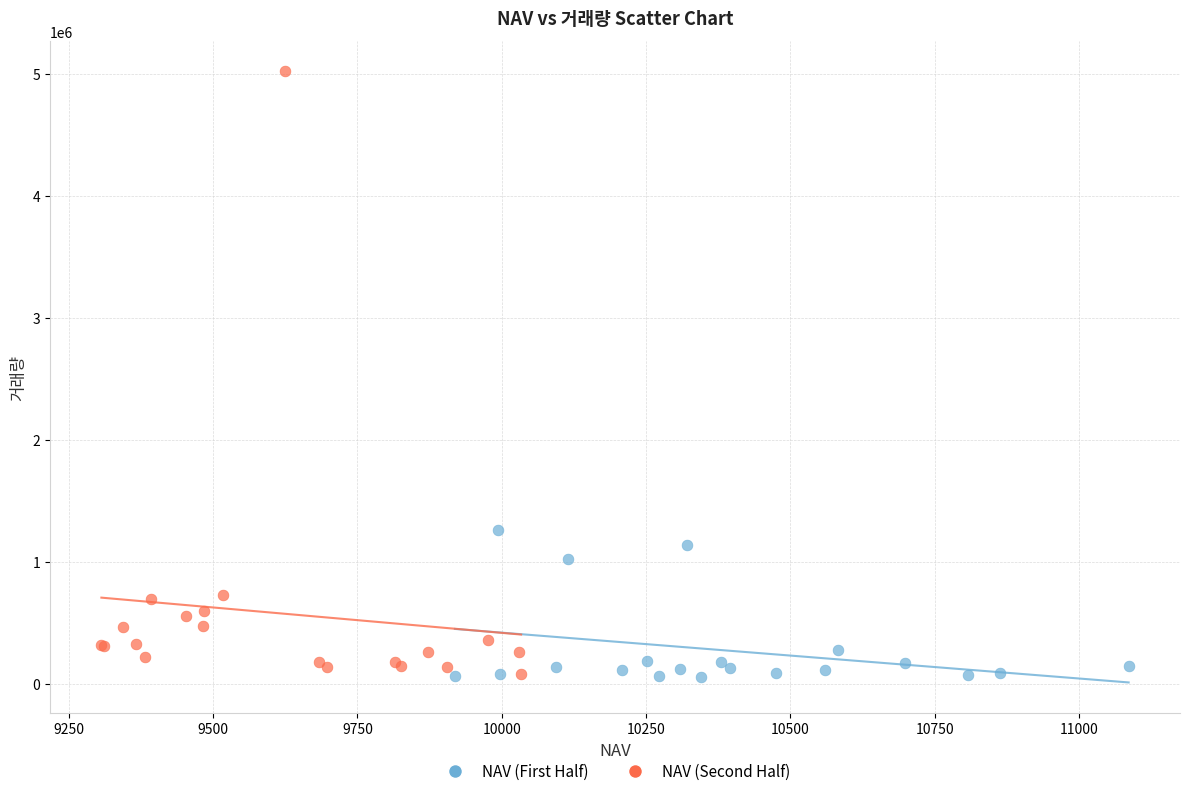

Which series has the widest spread of Y values?

NAV (Second Half)